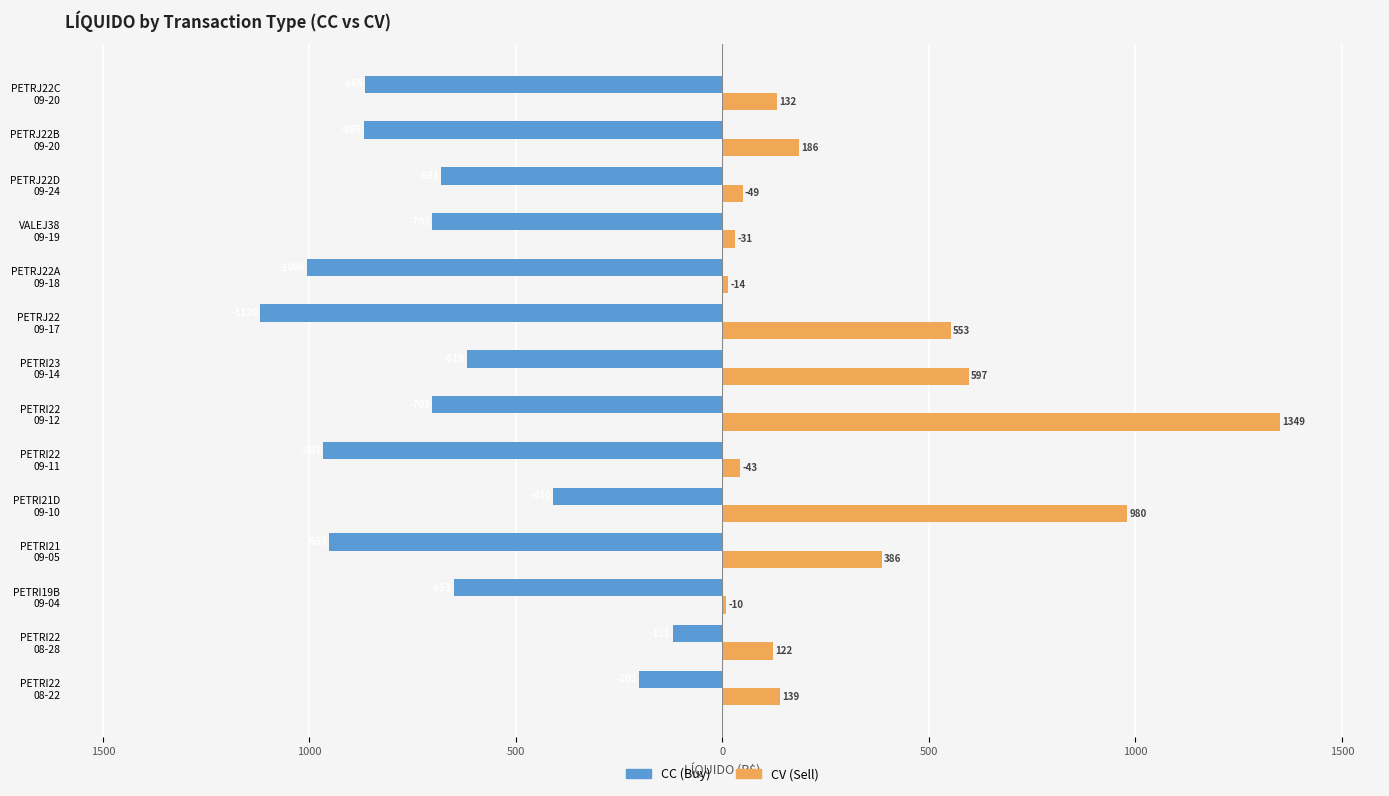

At how many categories does at least one series exceed 1139?

1